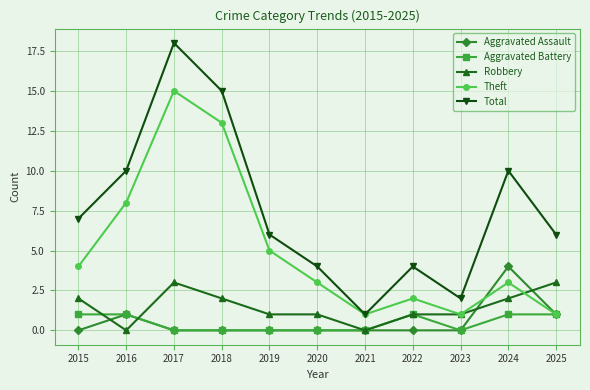

Which series has the largest total across all categories?

Total